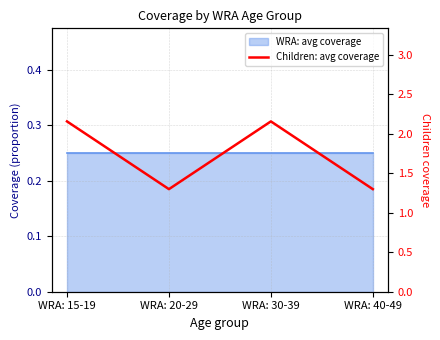

List the labels in order of value, largest first.

WRA: 15-19, WRA: 30-39, WRA: 20-29, WRA: 40-49